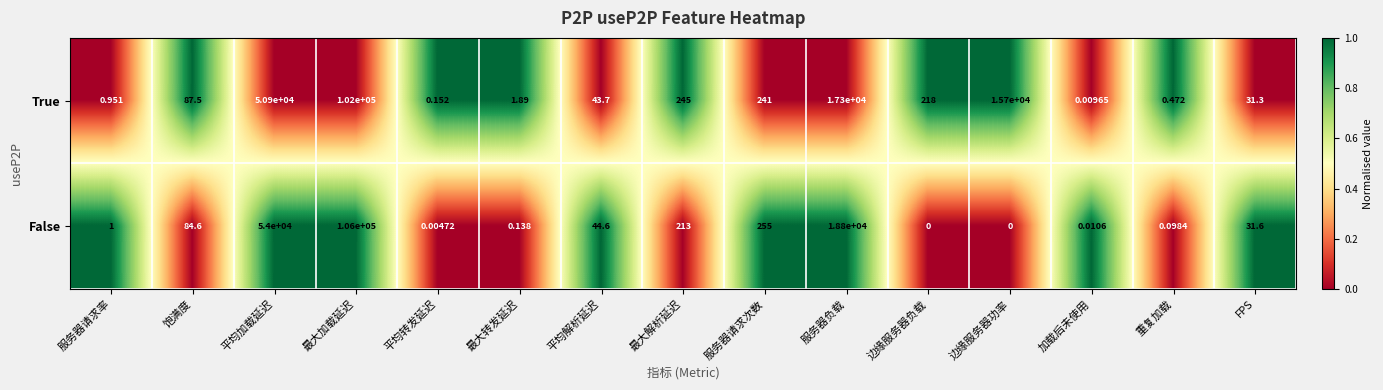

At how many categories does at least one series exceed 0?

15